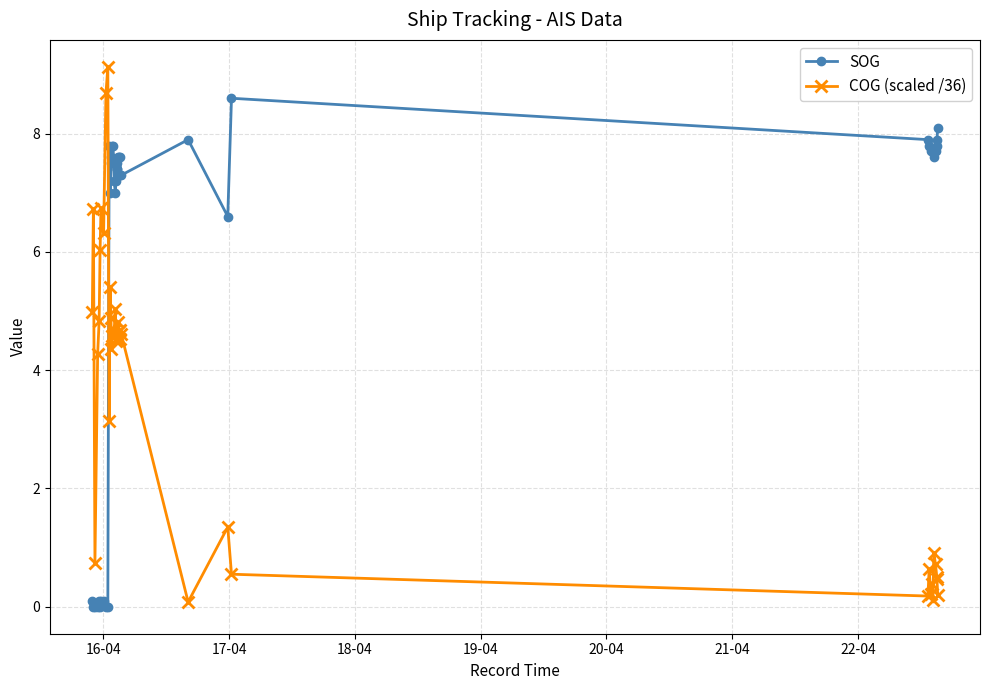

Which series has the largest total across all categories?

SOG